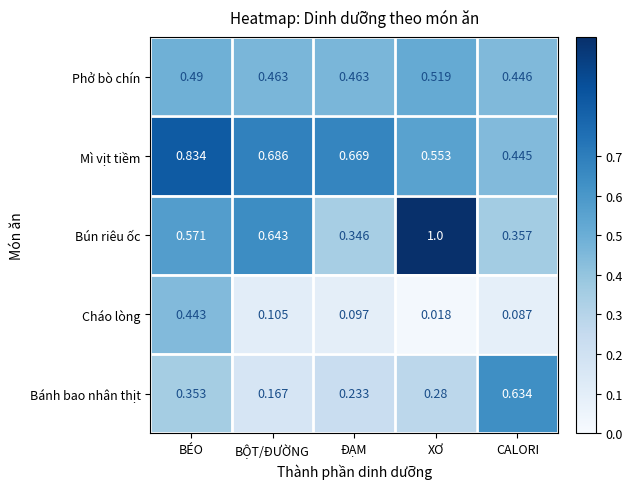

Which series has the largest total across all categories?

Mì vịt tiềm